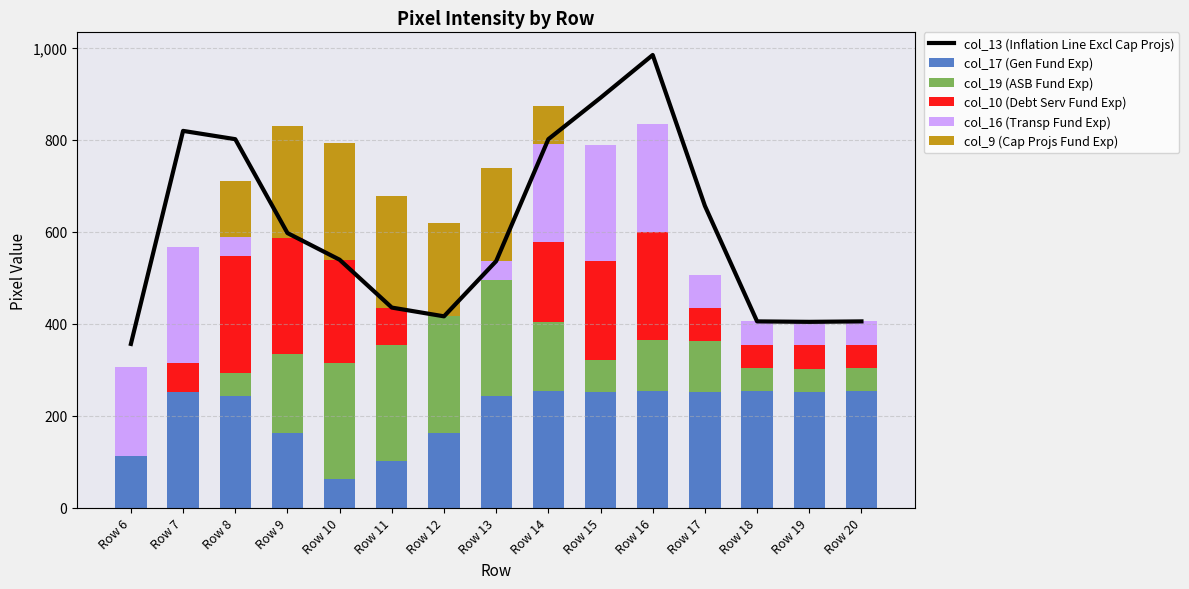

What is the difference between the maximum and minimum values in the col_13 (Inflation Line Excl Cap Projs) series?

628